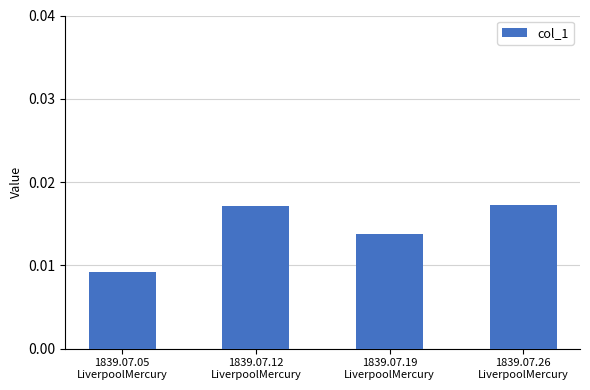

Count the values in the range 0 to 1.

4